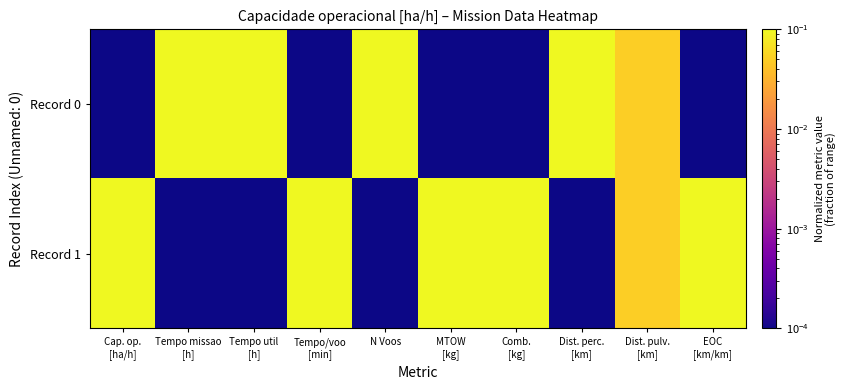

At how many categories does at least one series exceed 0?

10